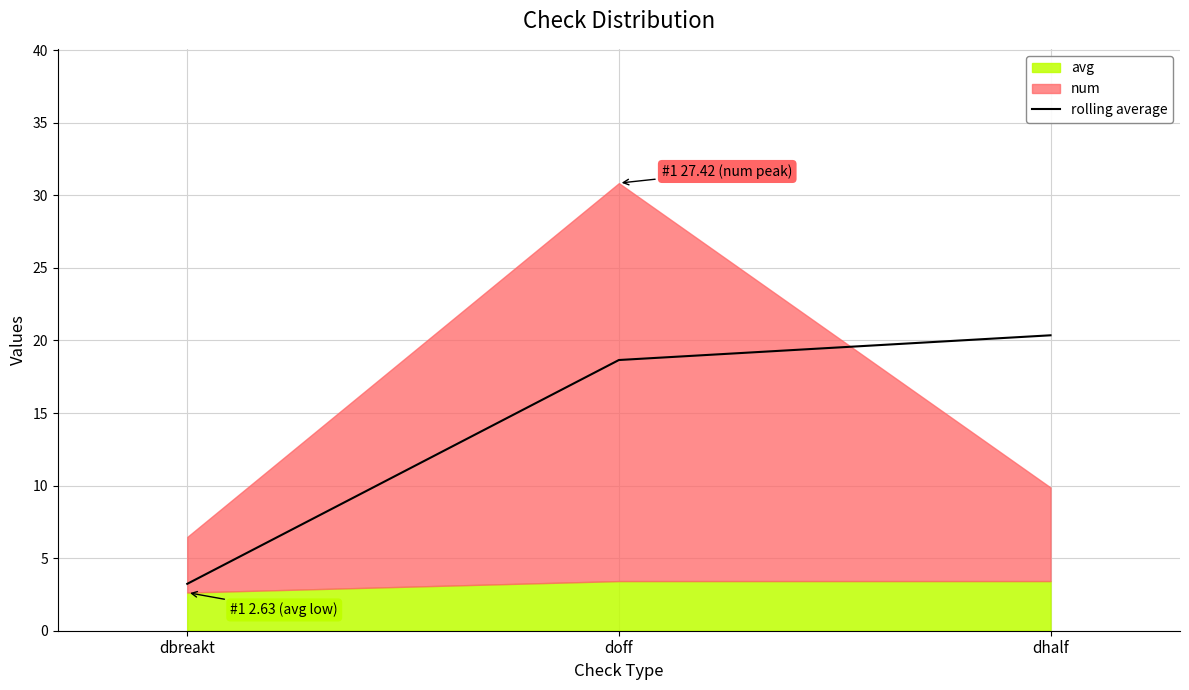

Rank the categories by value from highest to lowest.

dhalf, doff, dbreakt